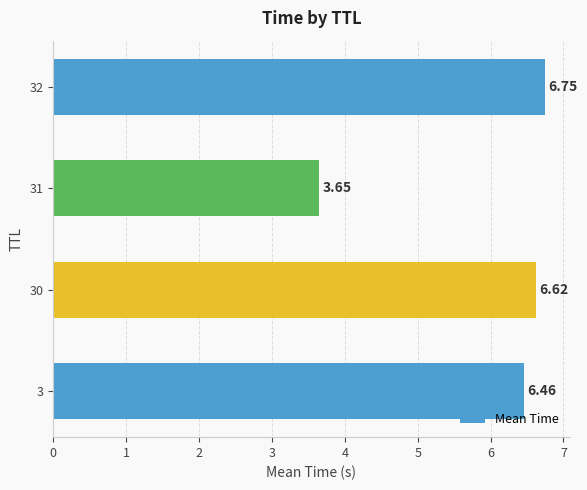

What is the change in value from 31 to 32?

+3.1